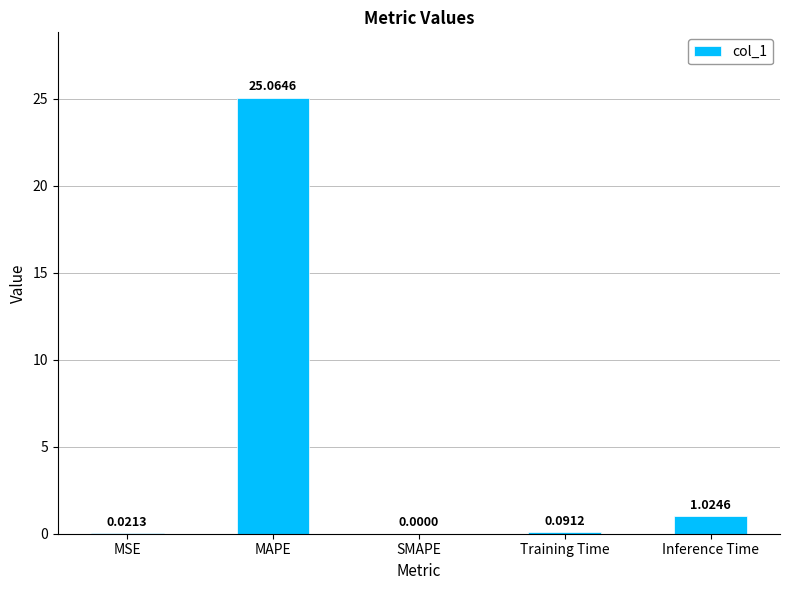

Between MAPE and MSE, which is larger?

MAPE